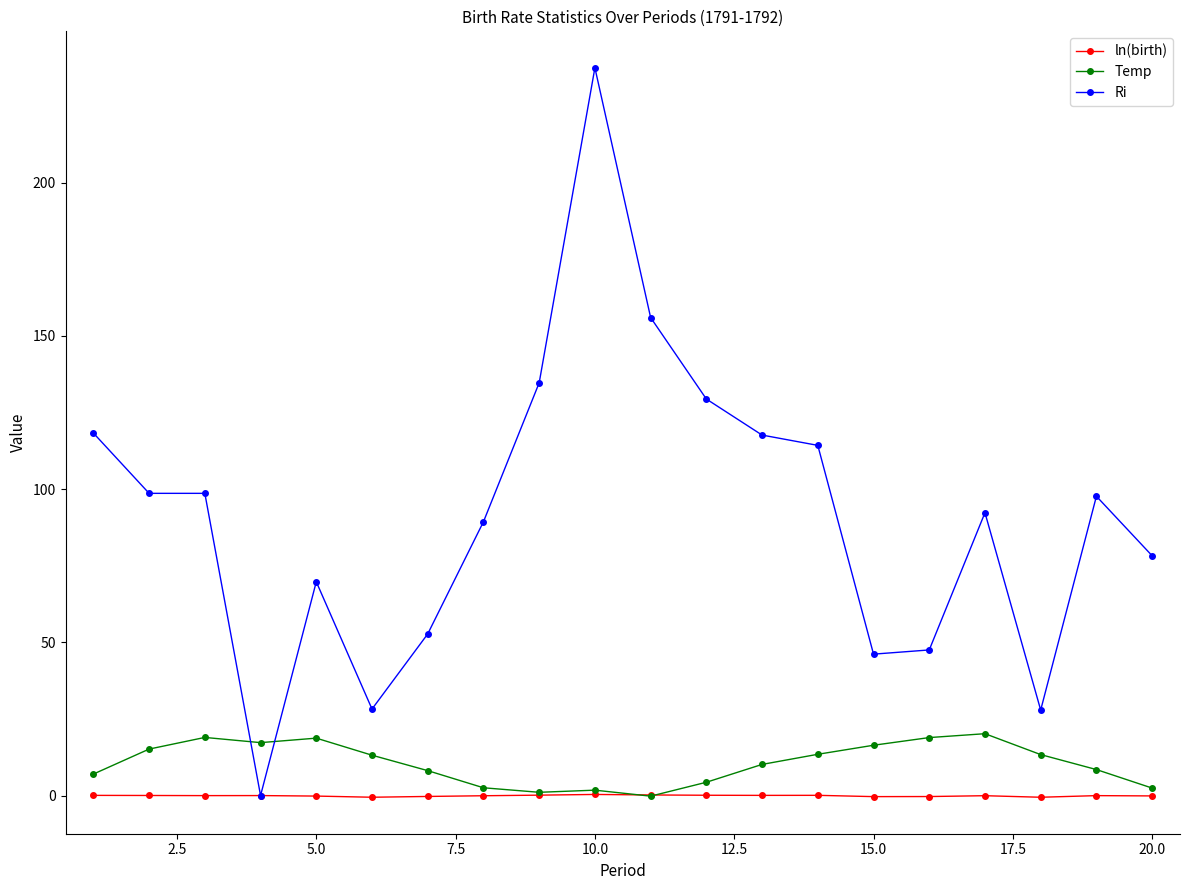

Which series has the largest total across all categories?

Ri